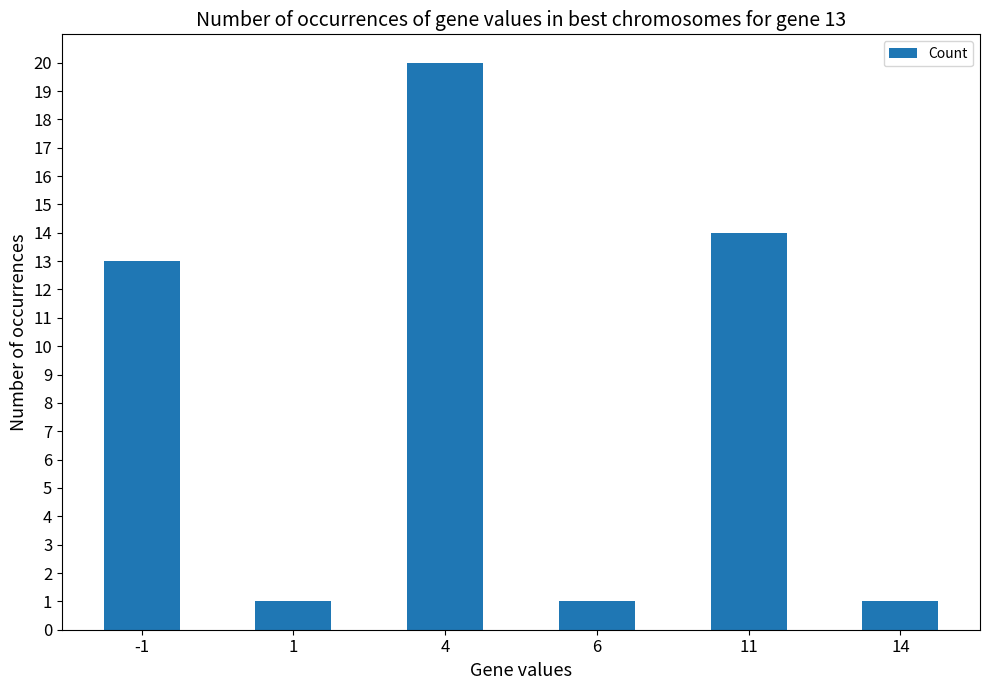

What is the value of the 6th bar from the left?

1